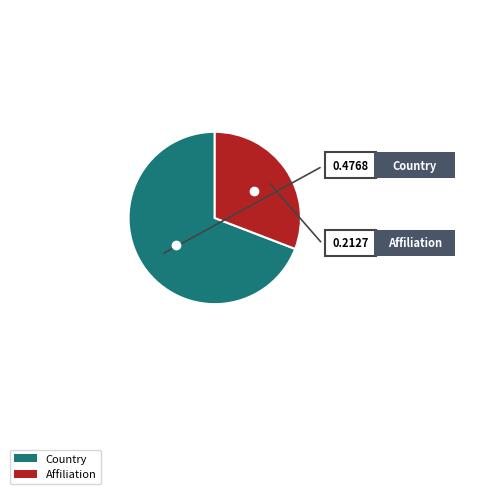

How many segments does this pie chart have?

2